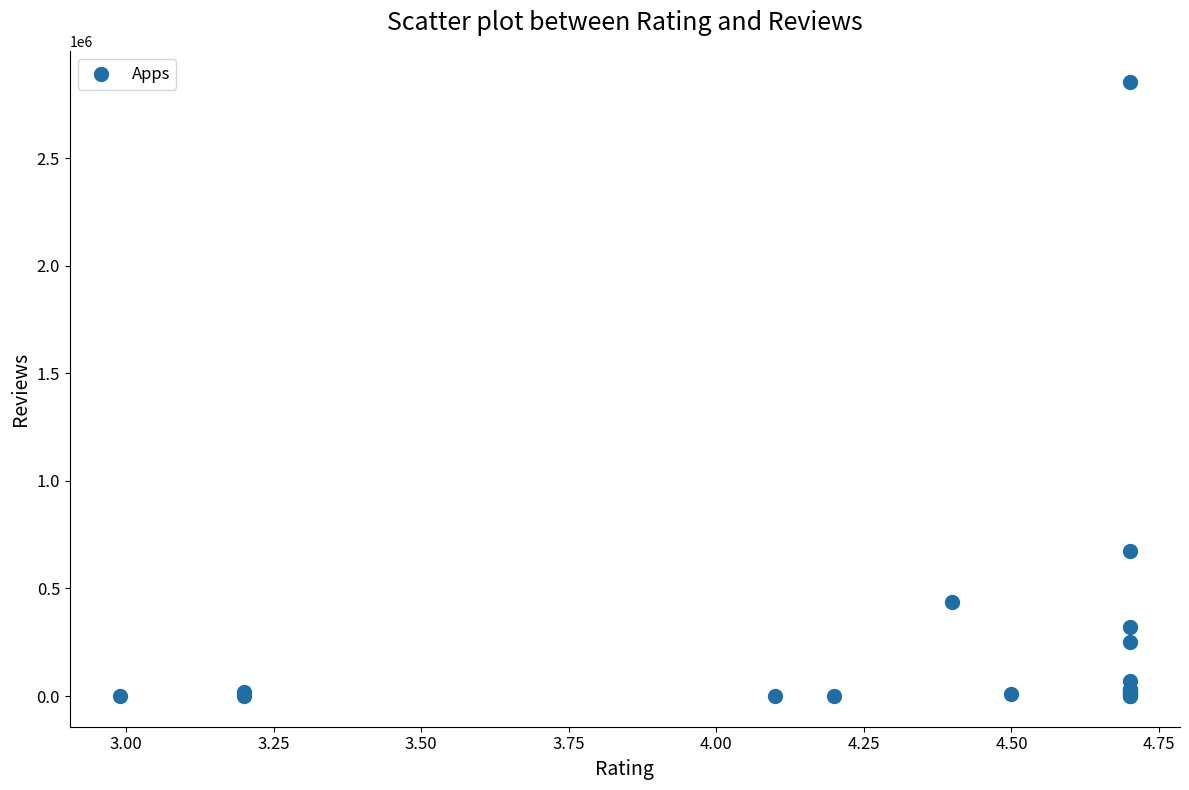

What Y value in the scatter plot is closest to 1427867?

674776